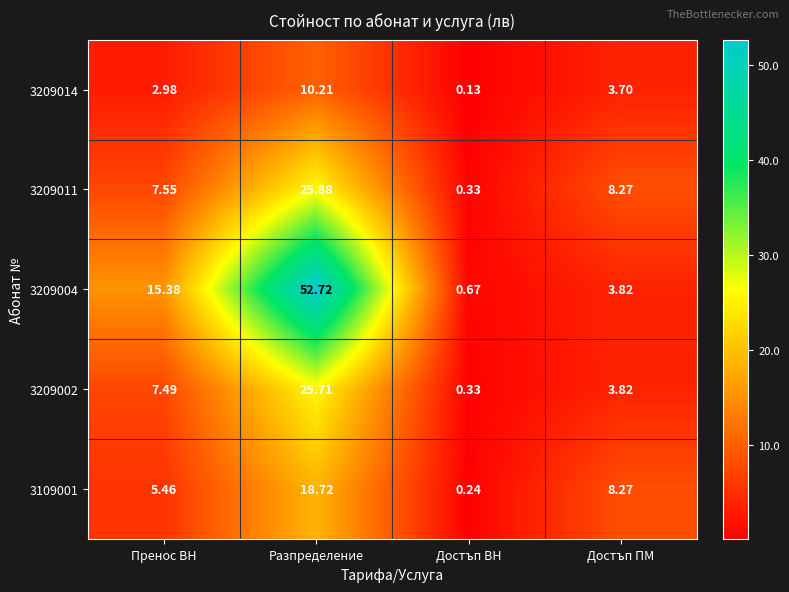

Is the value of 3209011 at Достъп ПМ greater than the value of 3209004 at Пренос ВН?

No